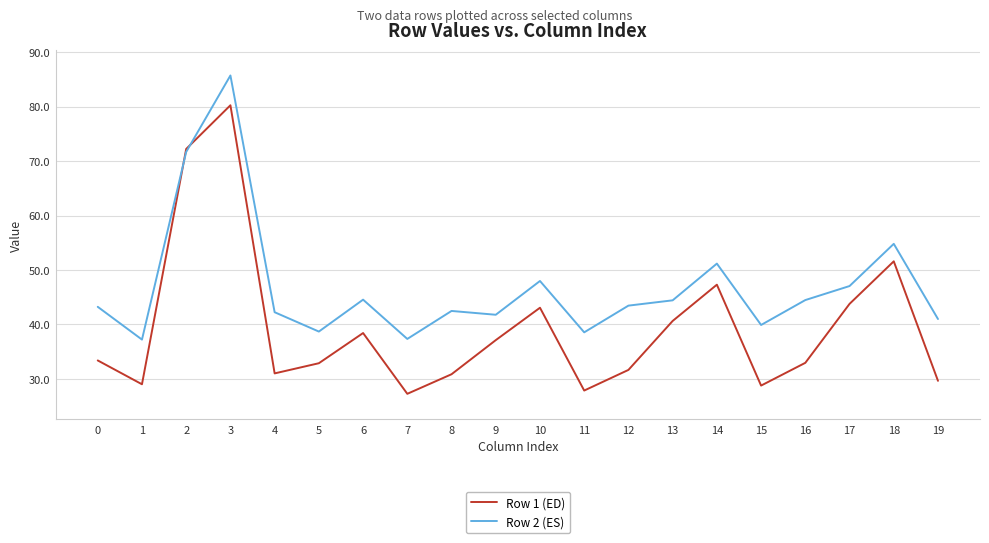

Which series has the largest range (max minus min)?

Row 1 (ED)